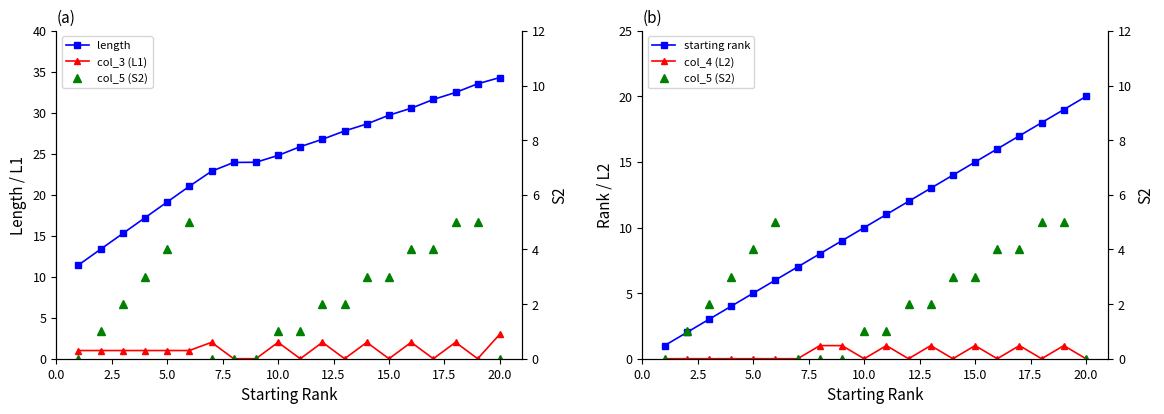

True or false: starting rank has more than 2 points higher than both neighbors.

False